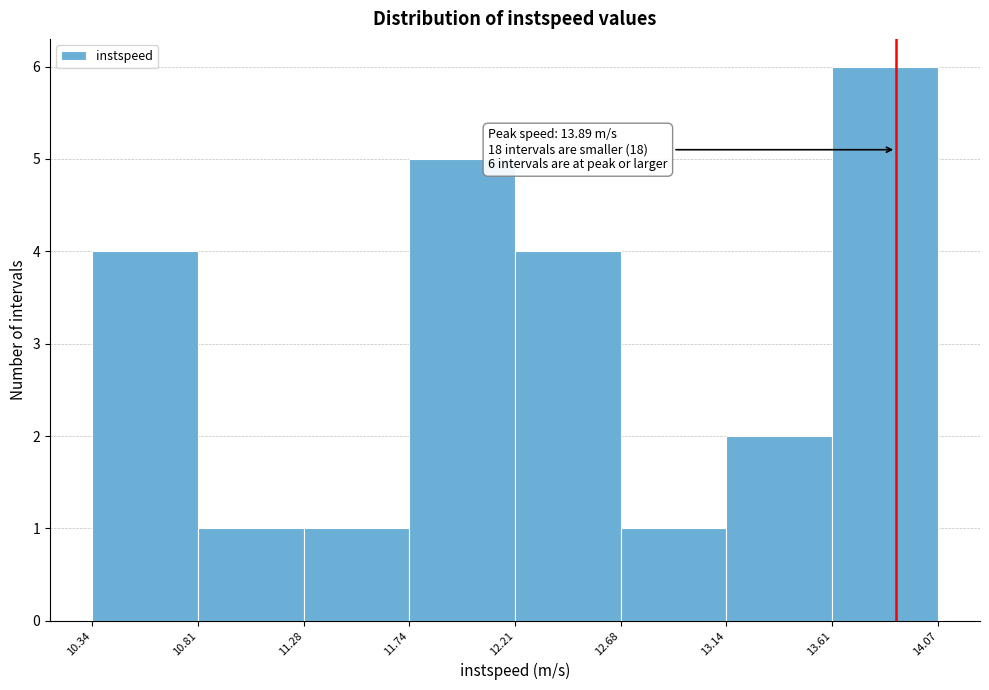

Which range on the x-axis has the tallest bar?

13.61 to 14.07